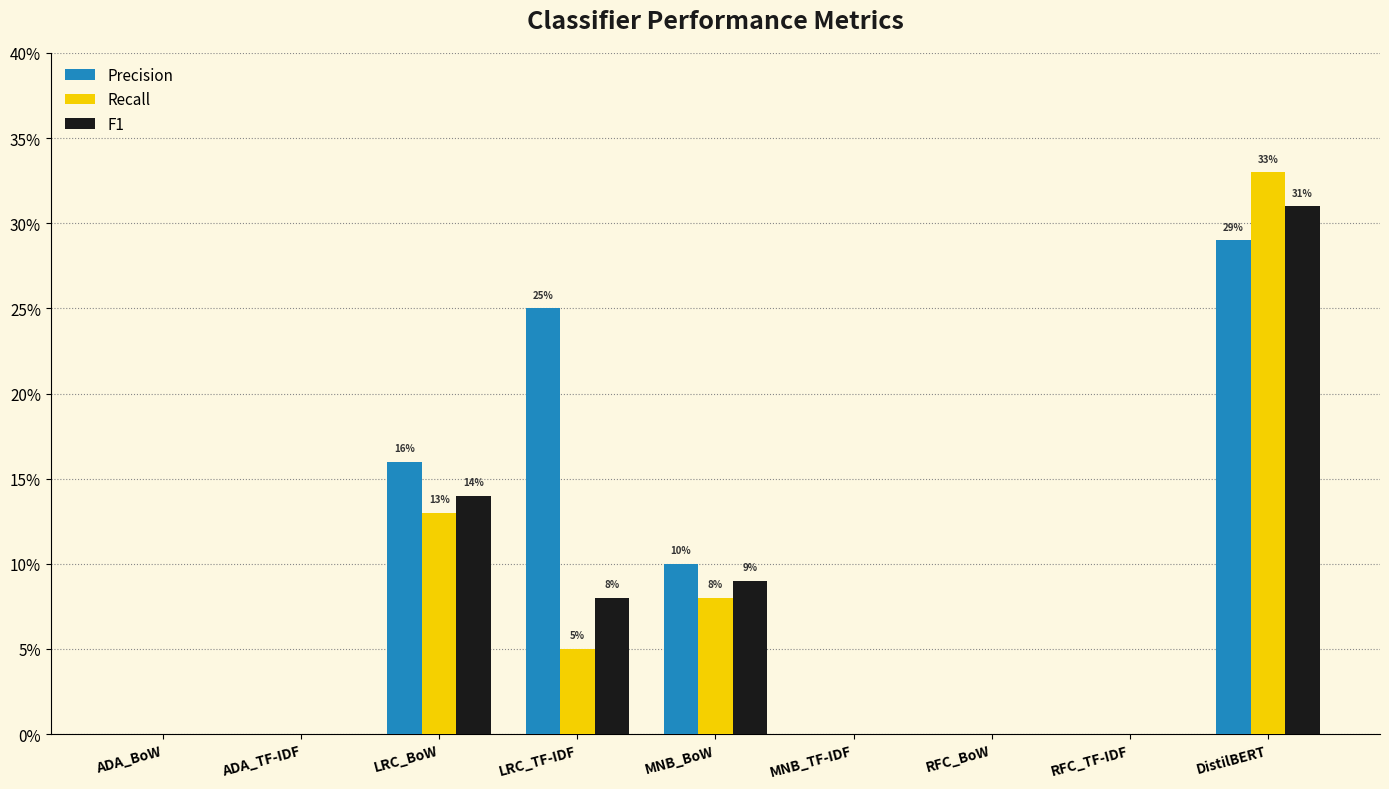

Are the bars horizontal?

No